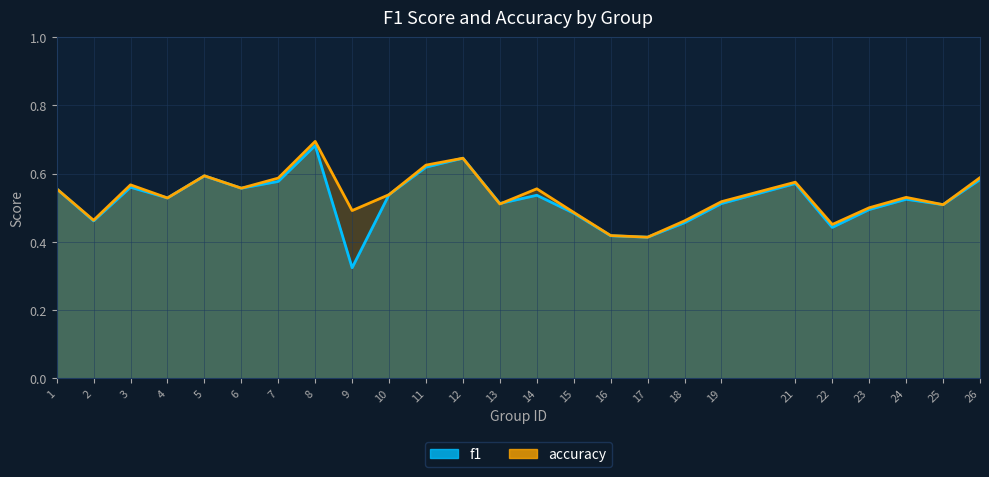

Rank the series at 23 from lowest to highest value.

f1, accuracy